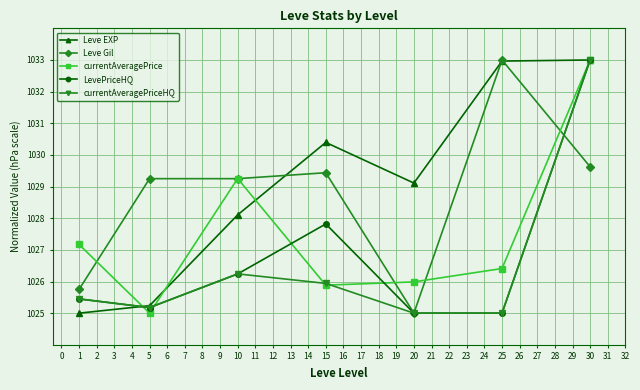

At which category is the sum across all series the highest?

30